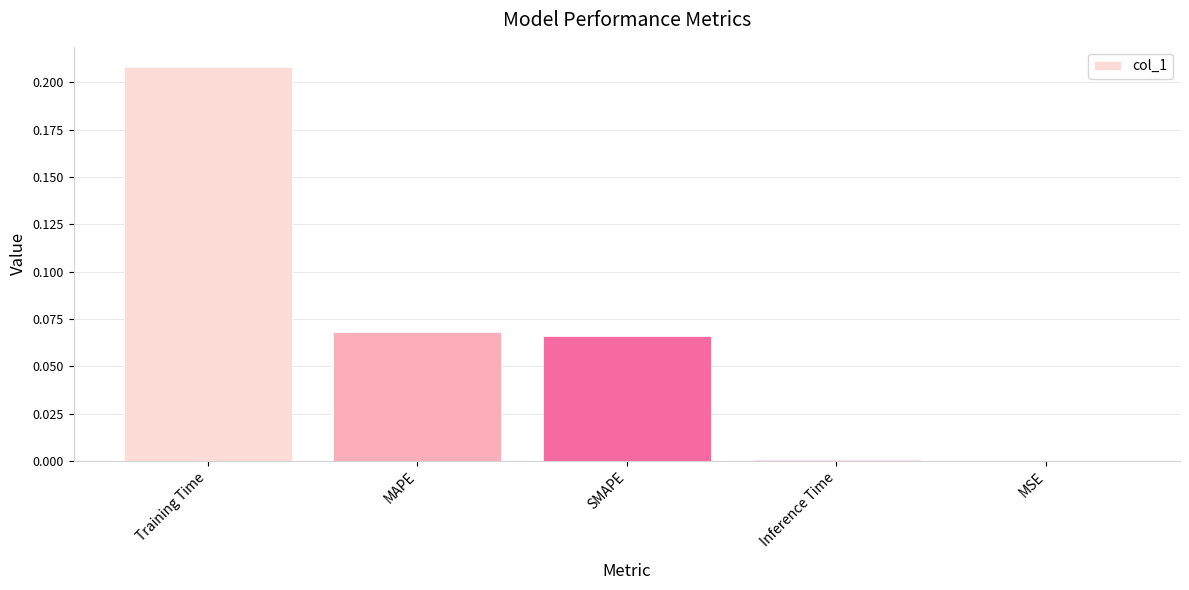

At which category does the chart reach its peak across all series?

Training Time